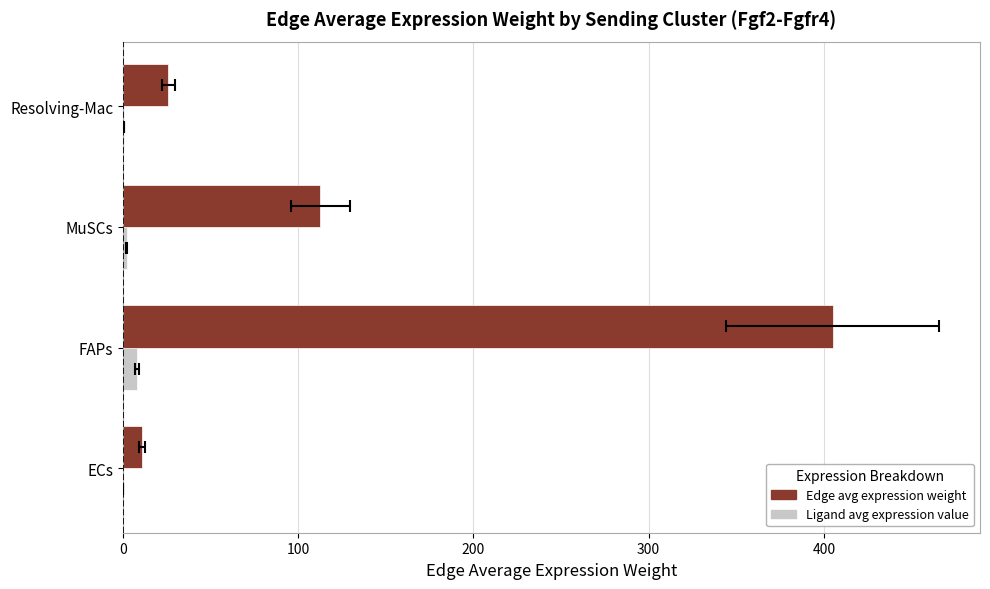

Are the bars horizontal?

Yes